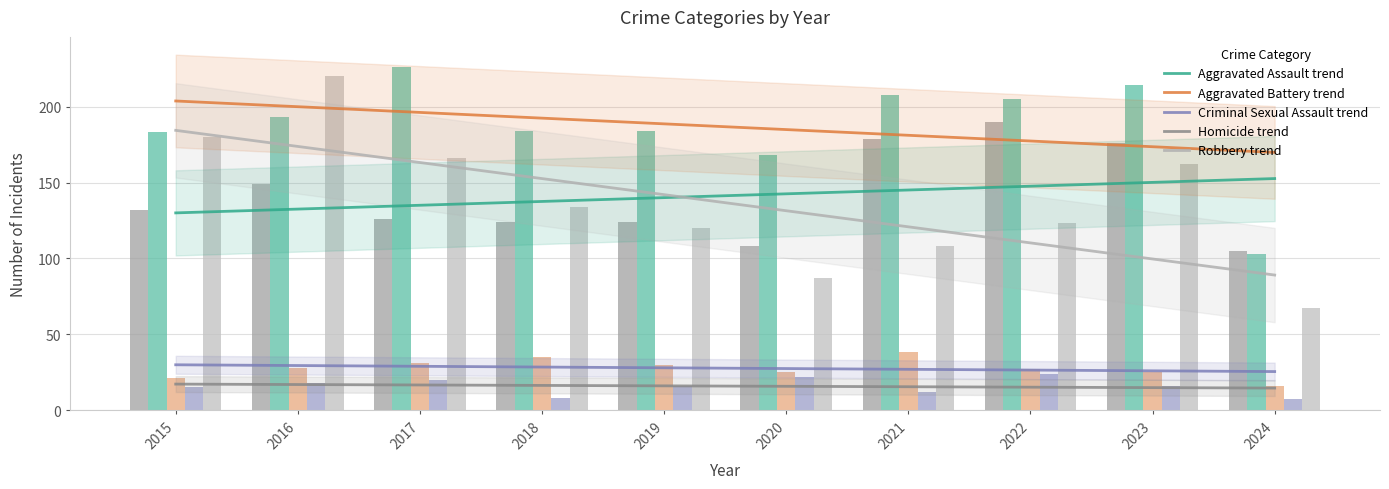

What is the difference between the highest and lowest values at 2022?

181